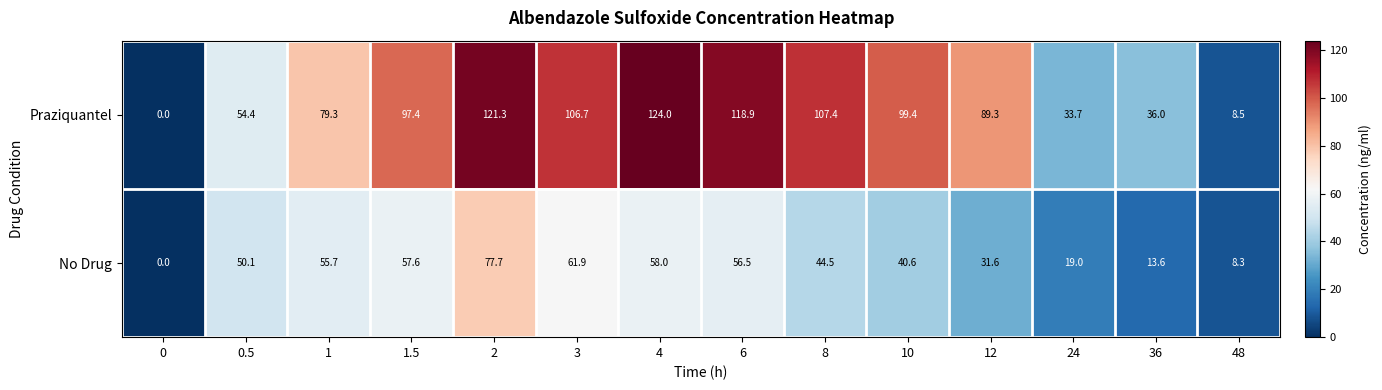

At how many categories does at least one series exceed 28?

12